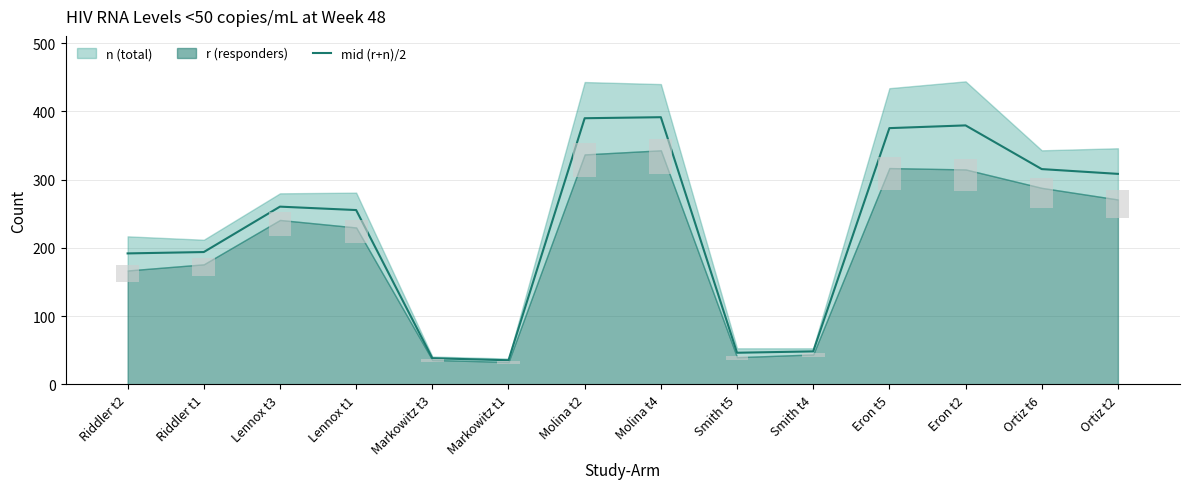

Count the number of categories in the chart.

14